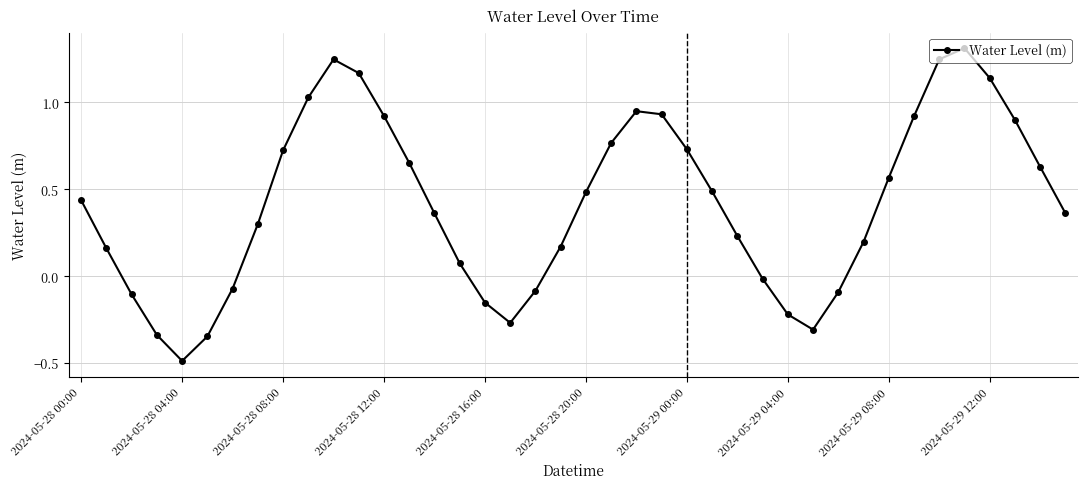

What is the minimum value shown in the chart?

-0.5